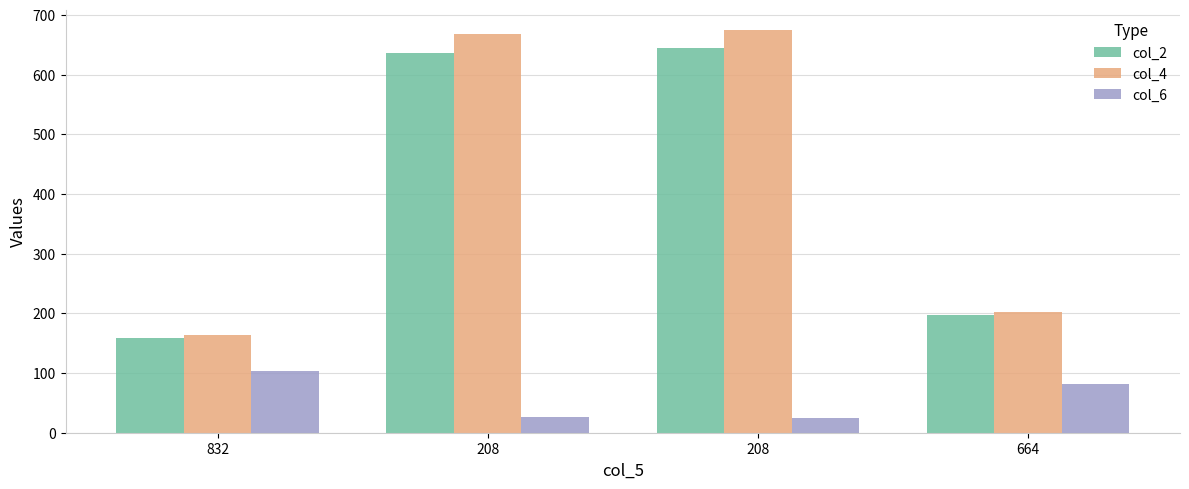

Reading left to right, extract all data points from this chart.

col_2: 158.0	637.0	645.0	198.0
col_4: 163.0	668.0	675.0	203.0
col_6: 103.3	25.6	25.3	82.4